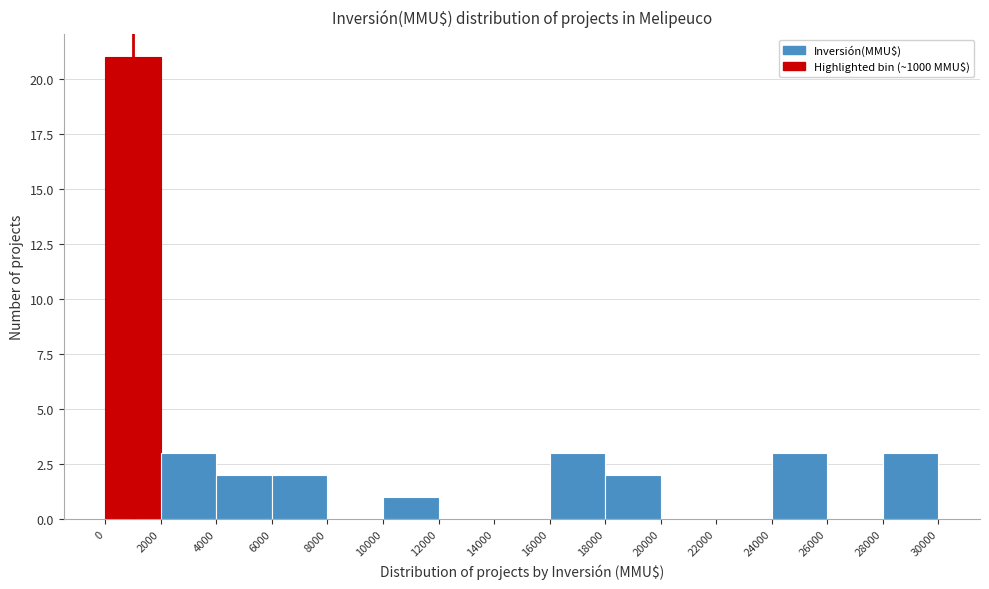

Reading left to right, transcribe this chart: for each bar, give the range it covers on the x-axis and its height. The values are not printed on the chart, so give them approximately, as read against the axis.

0 to 2000: 21
2000 to 4000: 3
4000 to 6000: 2
6000 to 8000: 2
8000 to 10000: 0
10000 to 12000: 1
12000 to 14000: 0
14000 to 16000: 0
16000 to 18000: 3
18000 to 20000: 2
20000 to 22000: 0
22000 to 24000: 0
24000 to 26000: 3
26000 to 28000: 0
28000 to 30000: 3